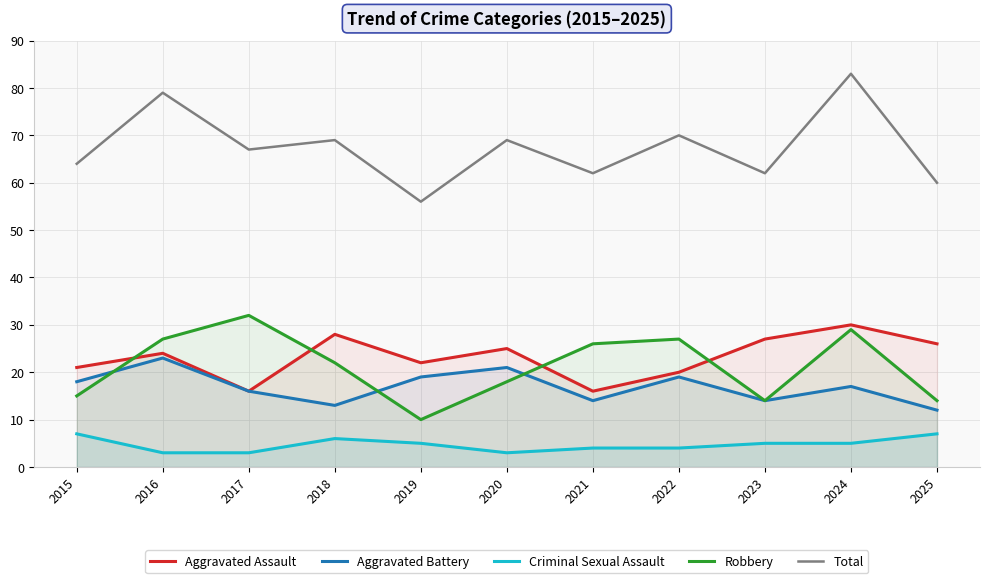

True or false: Aggravated Battery and Aggravated Assault cross at least once.

False